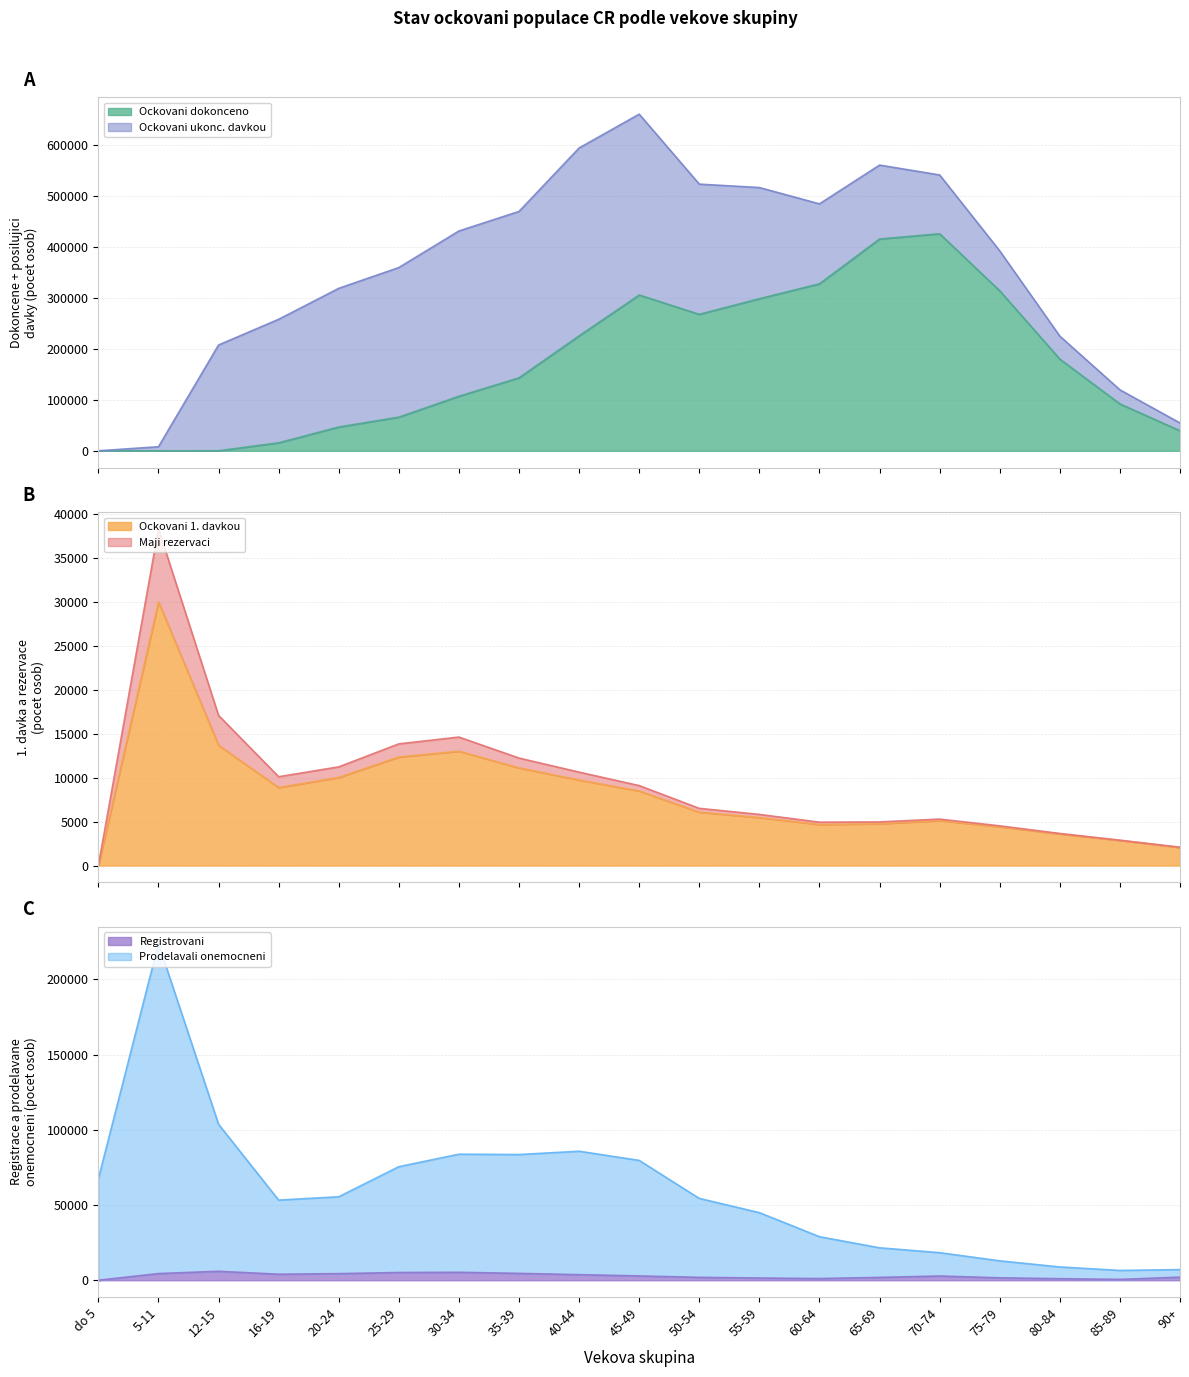

At 65-69, list the series in order from smallest to largest.

Registrovani, Ockovani 1. davkou, Prodelavali onemocneni, Ockovani dokonceno